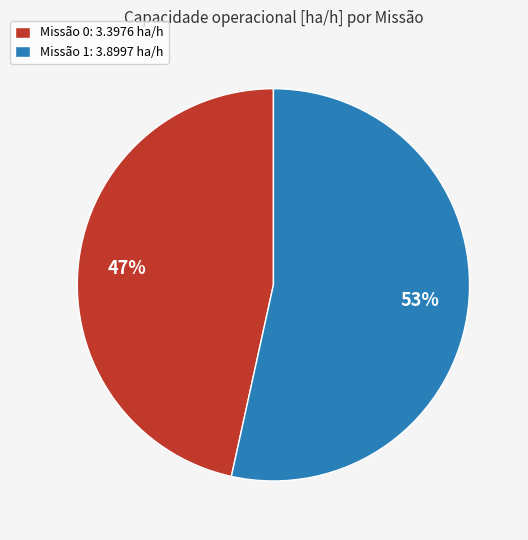

To the nearest percent, what is the average slice percentage?

50%